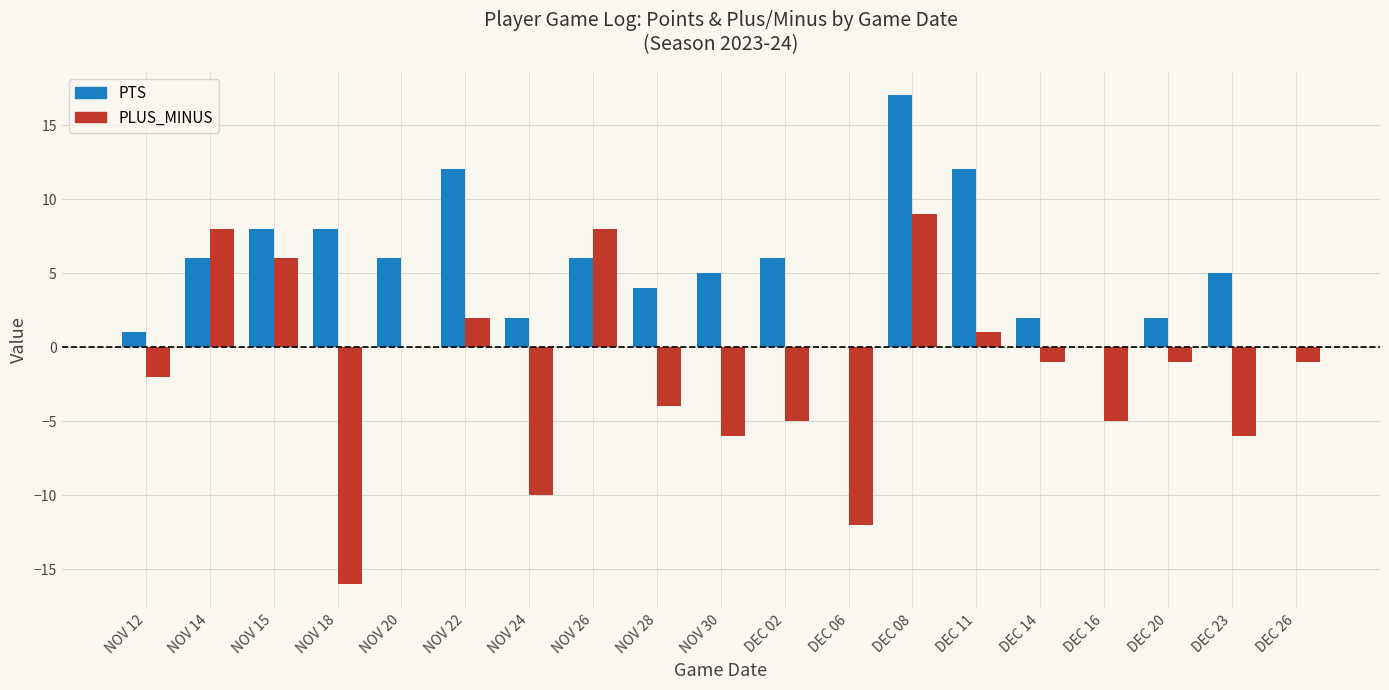

Reading right to left, transcribe all the data shown in this chart.

PTS: 0	5	2	0	2	12	17	0	6	5	4	6	2	12	6	8	8	6	1
PLUS_MINUS: -1	-6	-1	-5	-1	1	9	-12	-5	-6	-4	8	-10	2	0	-16	6	8	-2